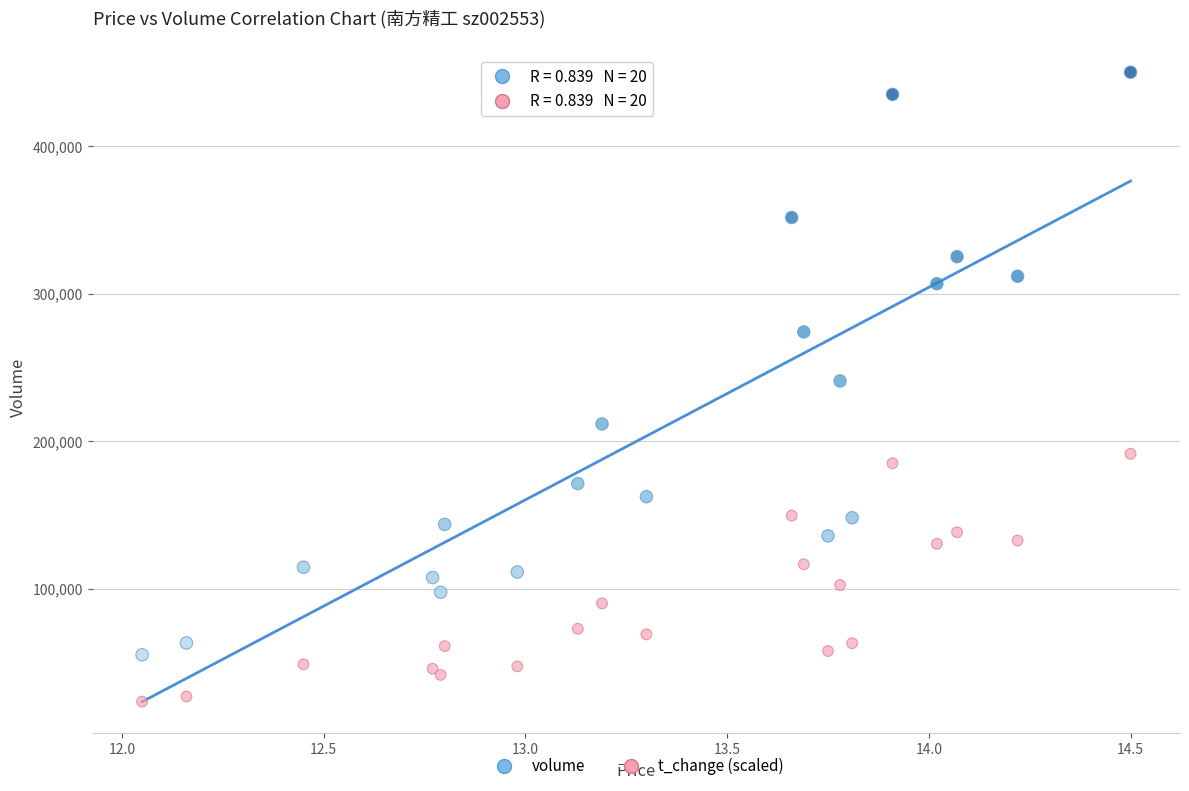

What are all the series names shown in the legend?

volume, t_change (scaled)